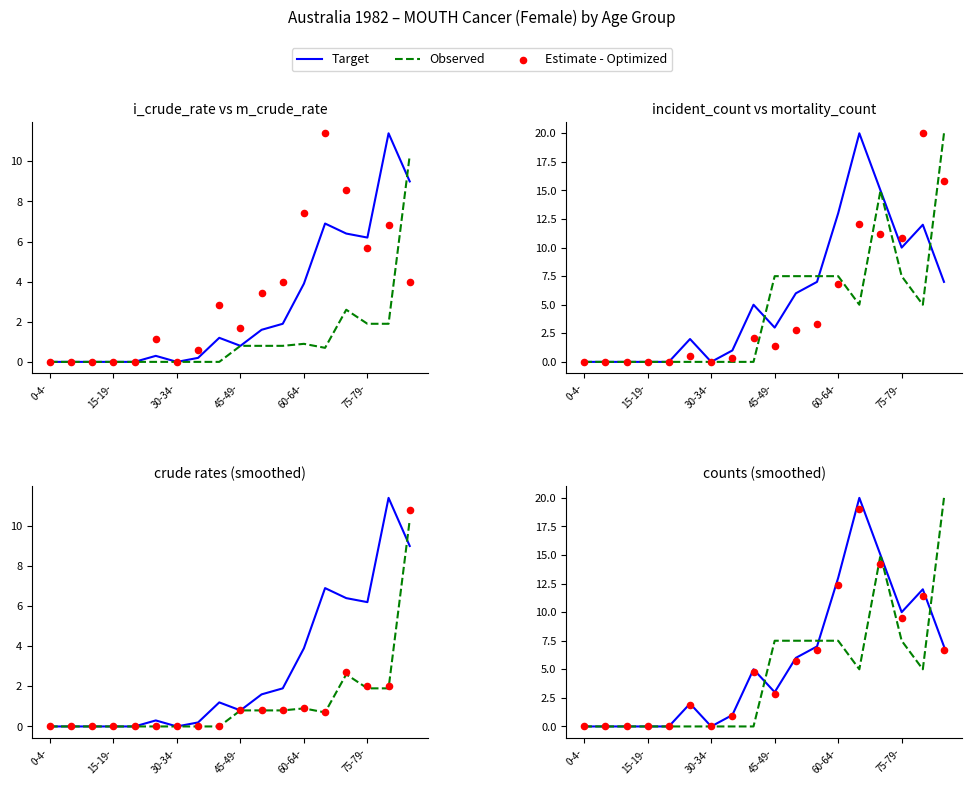

Which series reaches the maximum Y coordinate?

Target